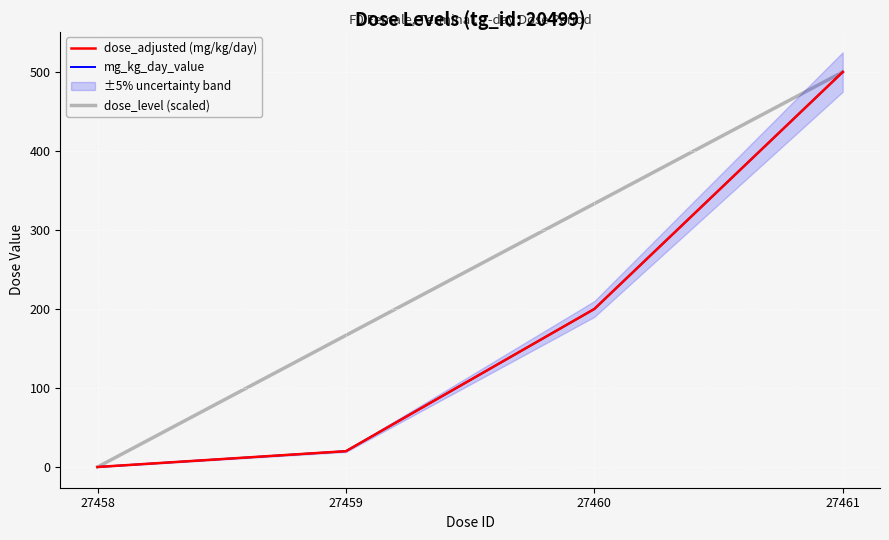

What is the sum of the dose_adjusted (mg/kg/day) values at 27458 and 27459?

20.0